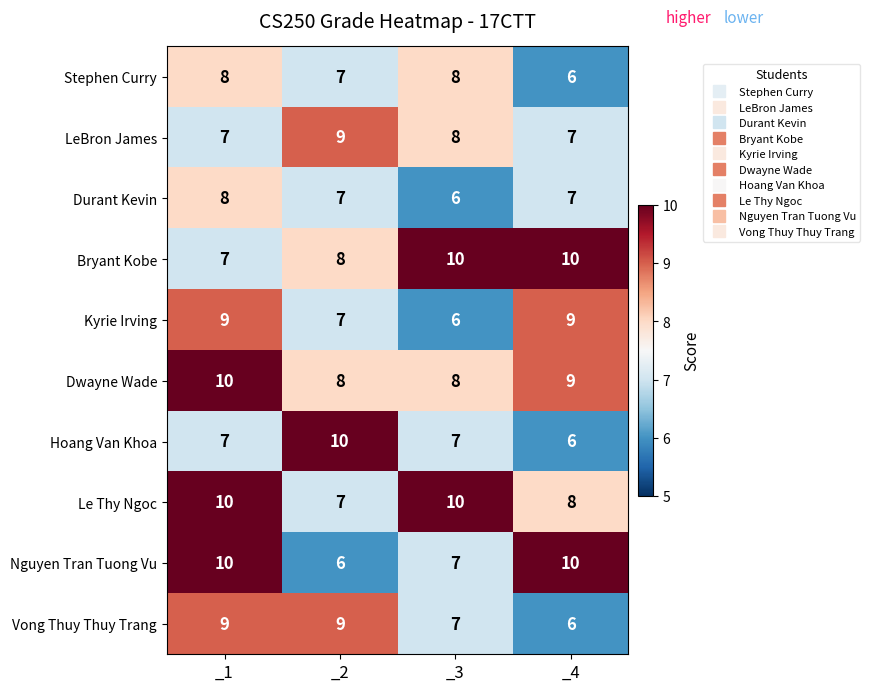

How many Stephen Curry values are between 7 and 8?

3